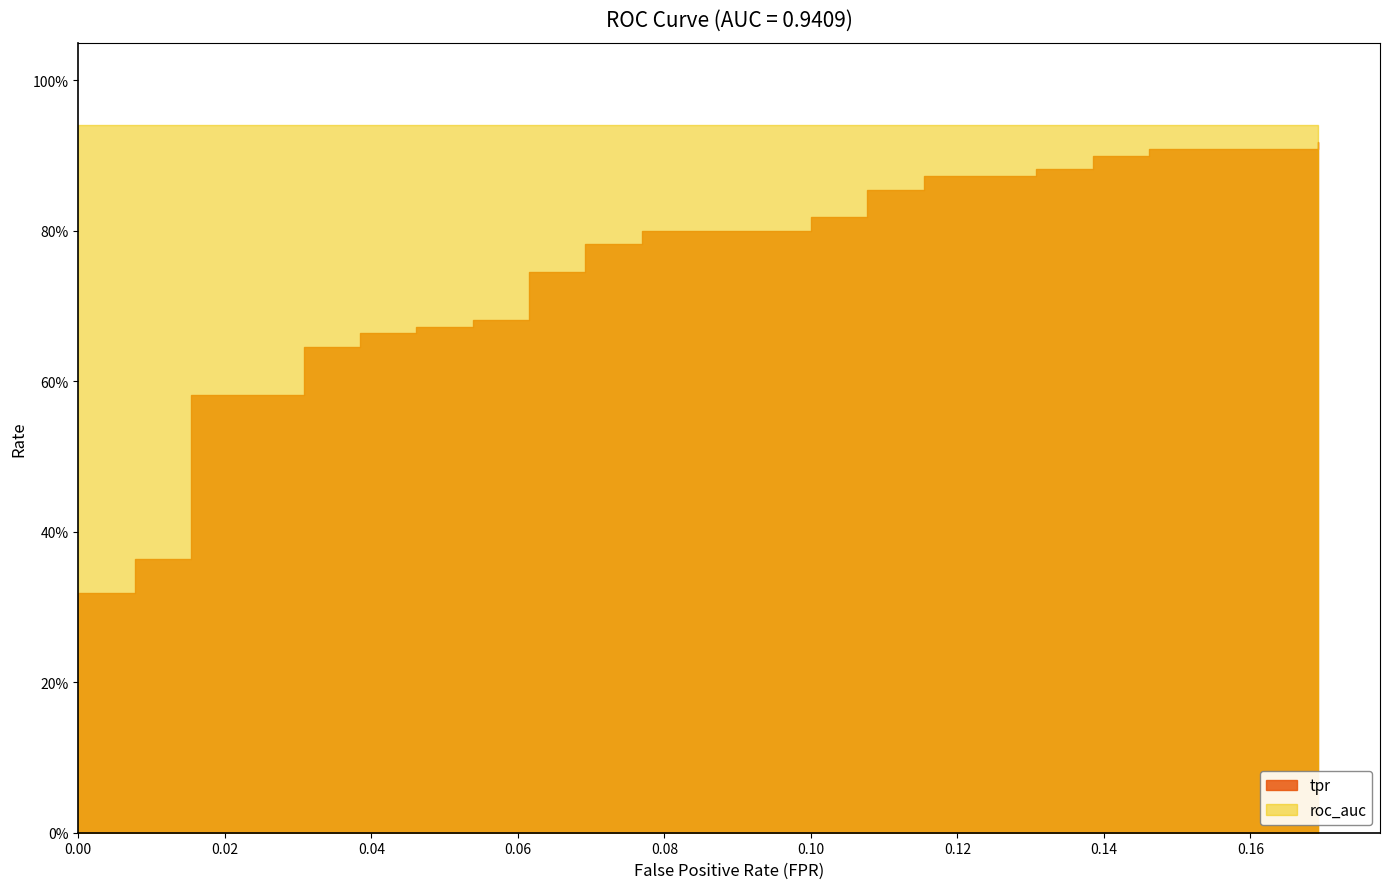

At which category is the sum across all series the highest?

39